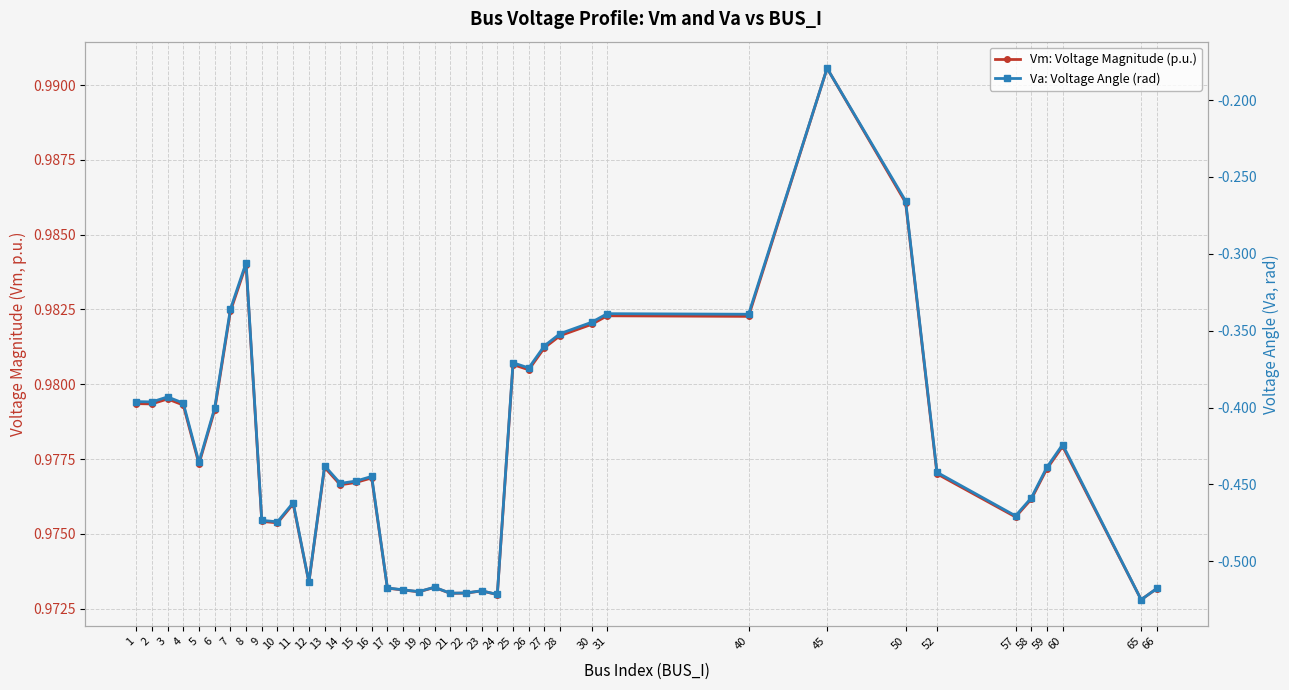

Is it true that Va: Voltage Angle (rad) equals -0.3 at 13?

False